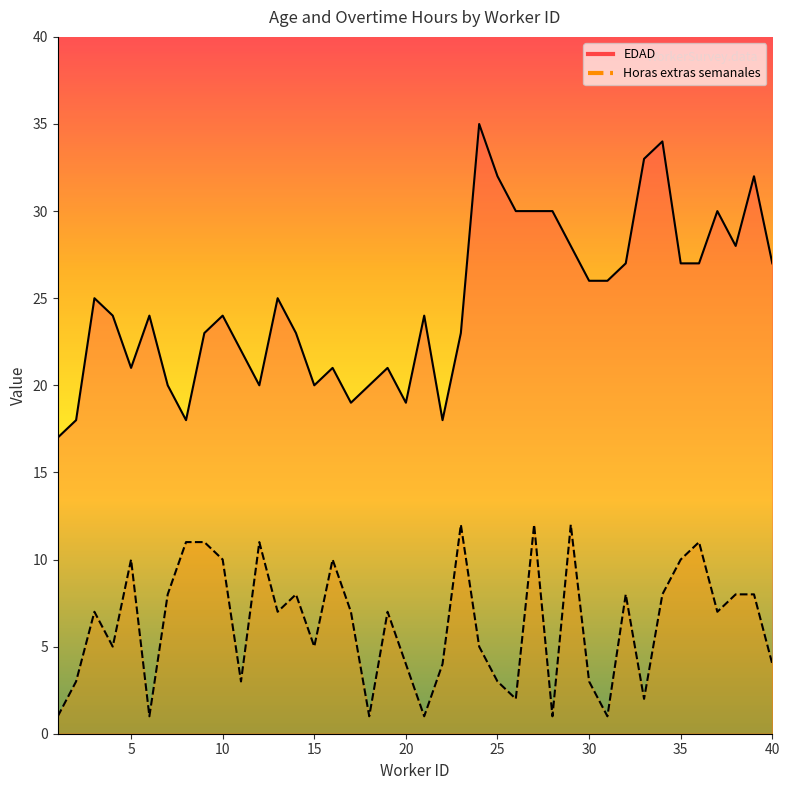

True or false: Horas extras semanales and EDAD intersect in this chart.

False